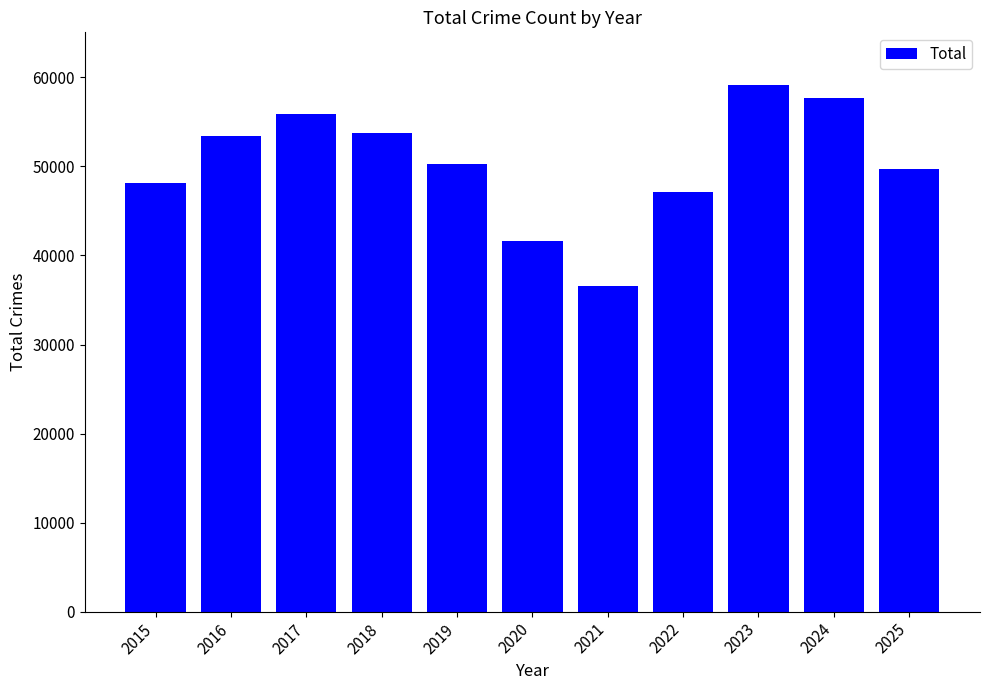

Reading left to right, list all the values displayed in this chart.

48151	53365	55896	53787	50248	41632	36612	47107	59140	57639	49759